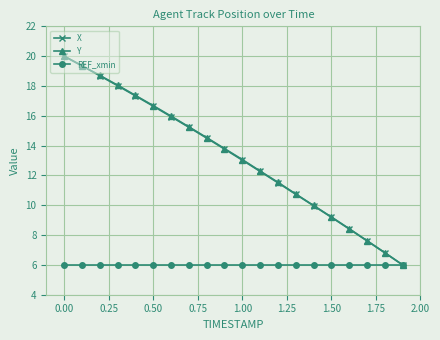

What are all the series names shown in the legend?

X, Y, REF_xmin